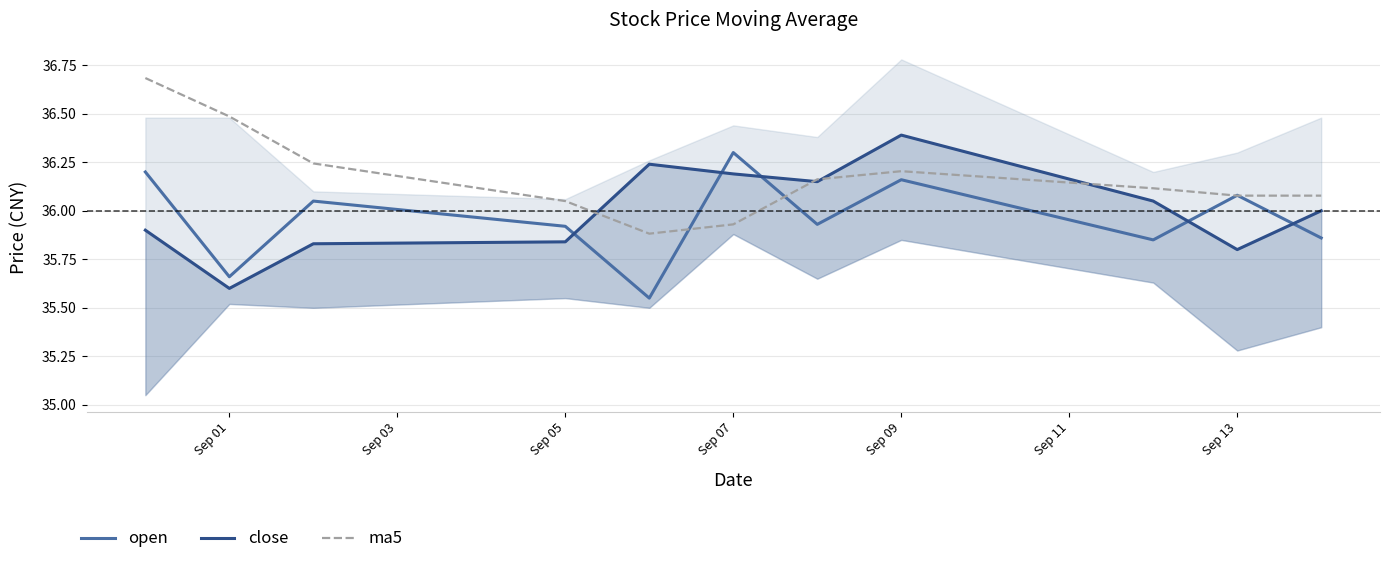

Which series has the largest total across all categories?

ma5